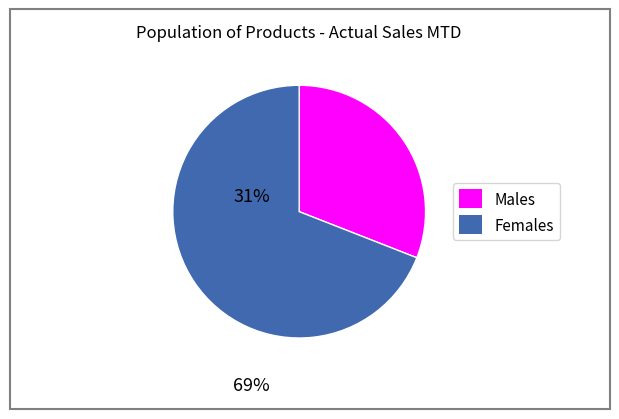

Is there any slice that represents more than half of the pie?

Yes